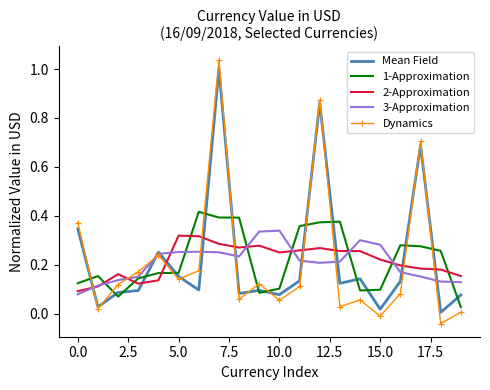

Rank the series by their maximum value, from highest to lowest.

Dynamics, Mean Field, 1-Approximation, 3-Approximation, 2-Approximation